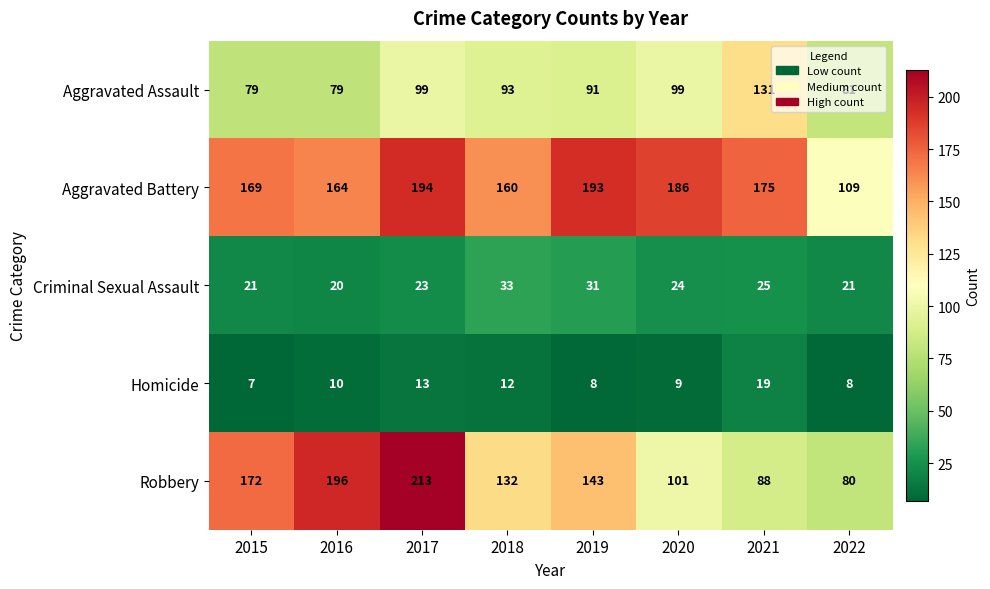

Is it true that Aggravated Assault equals 79 at 2015?

True